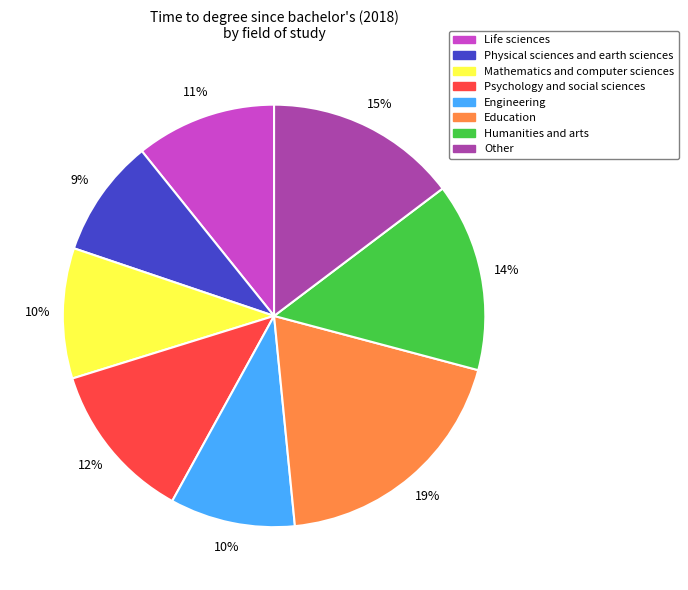

Which slice is the smallest?

Physical sciences and earth sciences